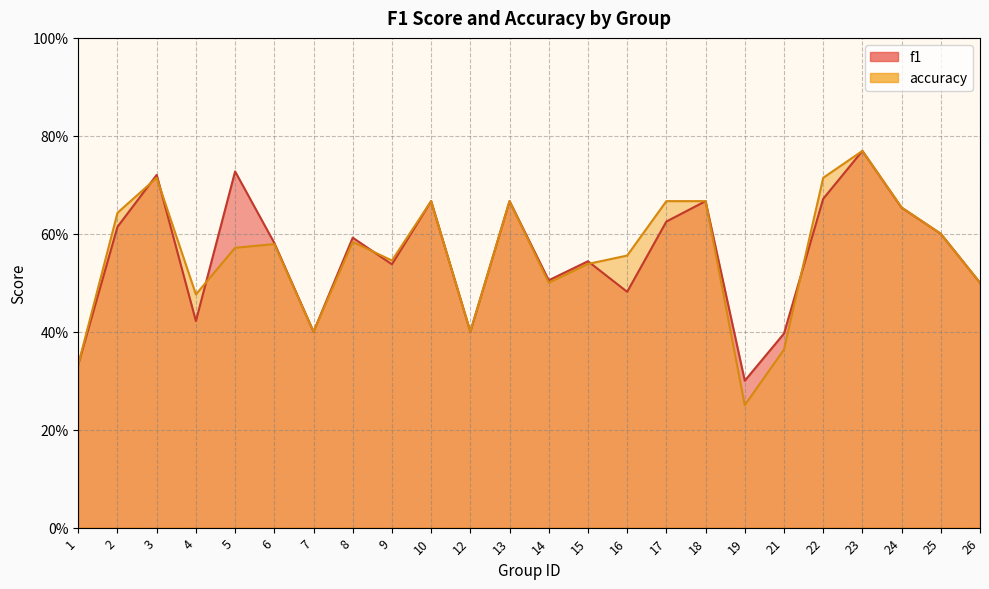

Which series has the largest total across all categories?

f1